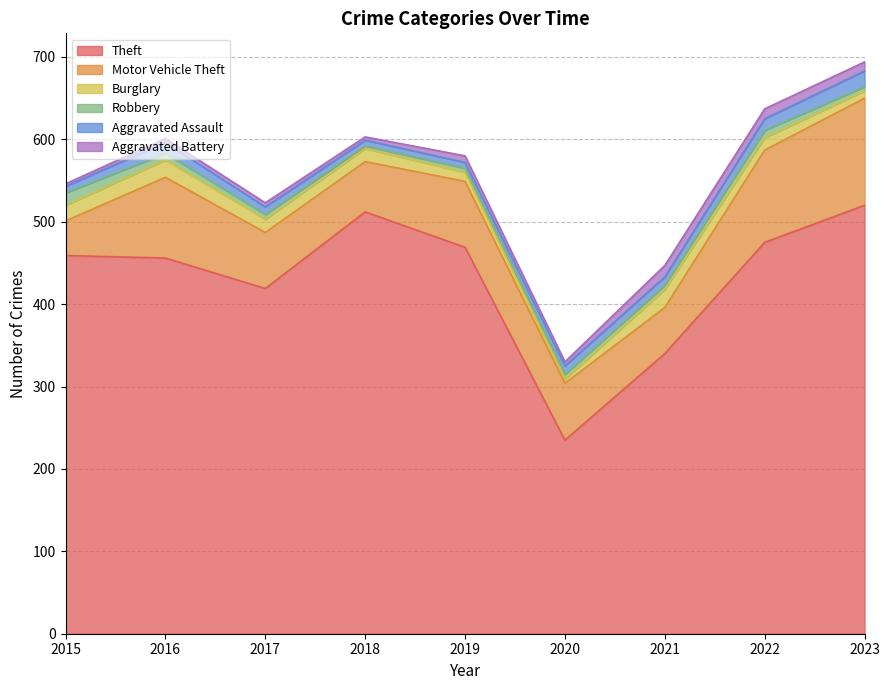

How many data points in Aggravated Assault are above 10?

3